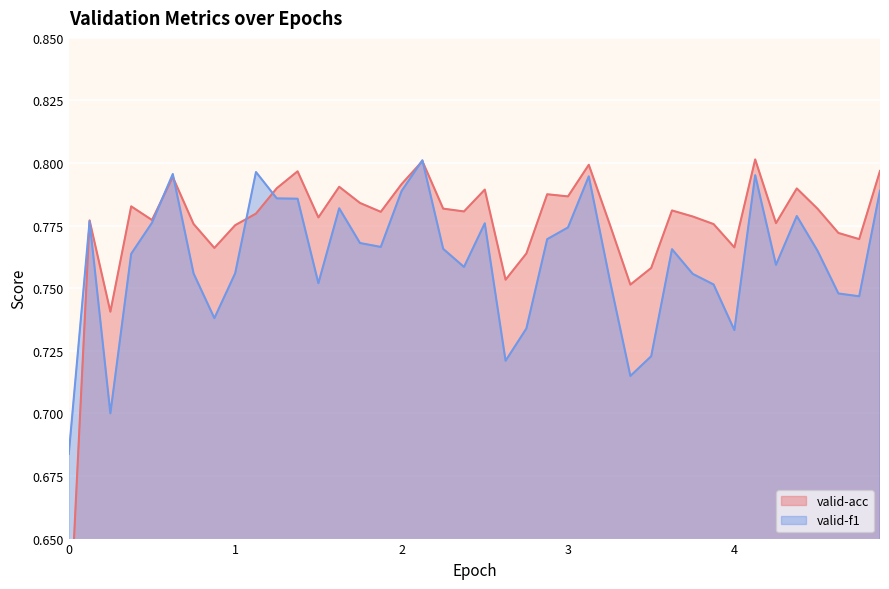

What is the sum of the valid-acc values at 1.125 and 4.25?

1.6